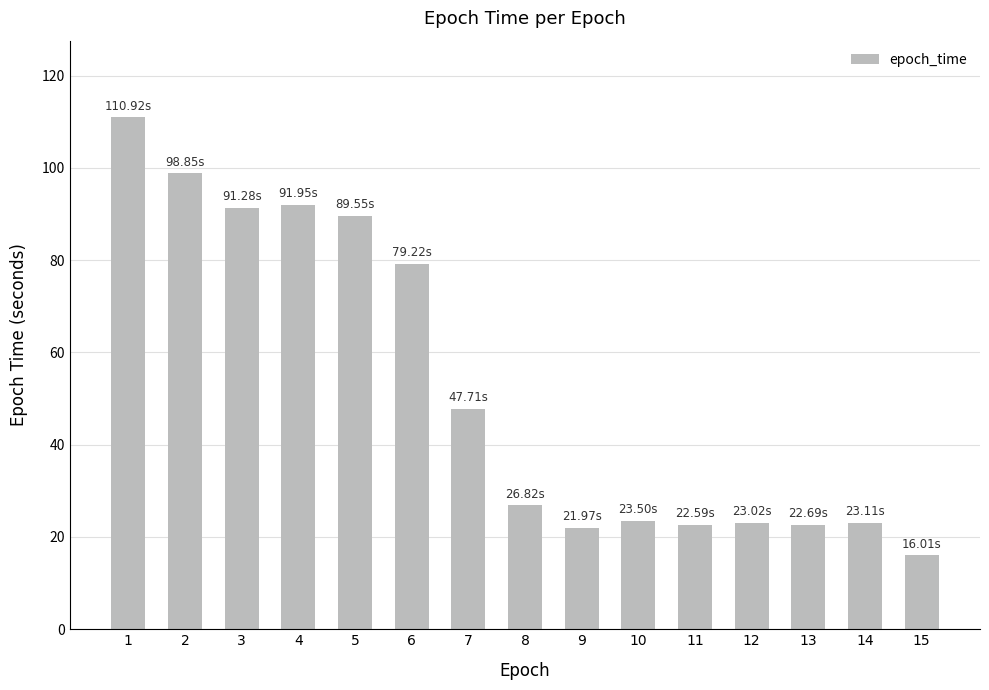

What is the change in value from 6 to 13?

-56.5